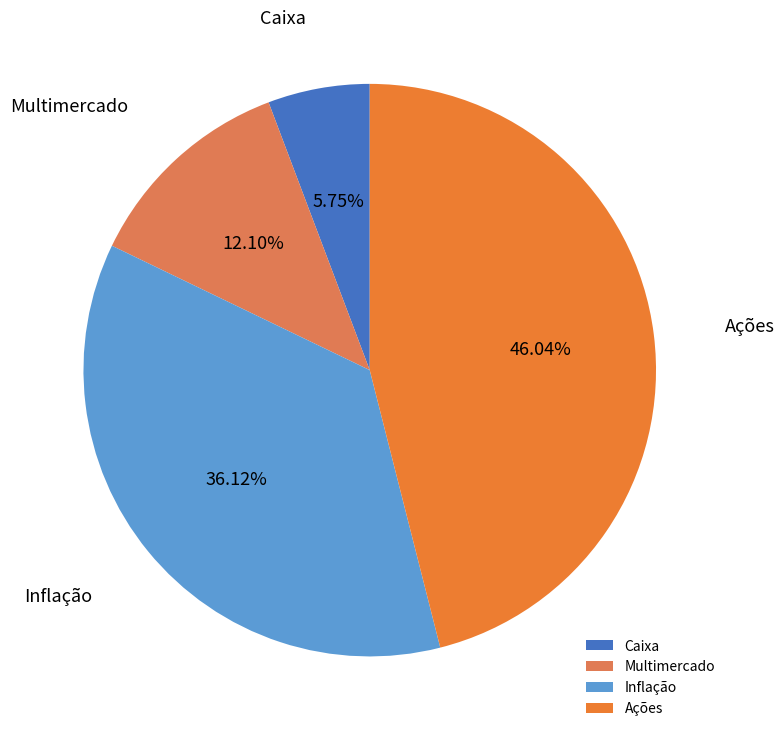

Which slice is the smallest?

Caixa